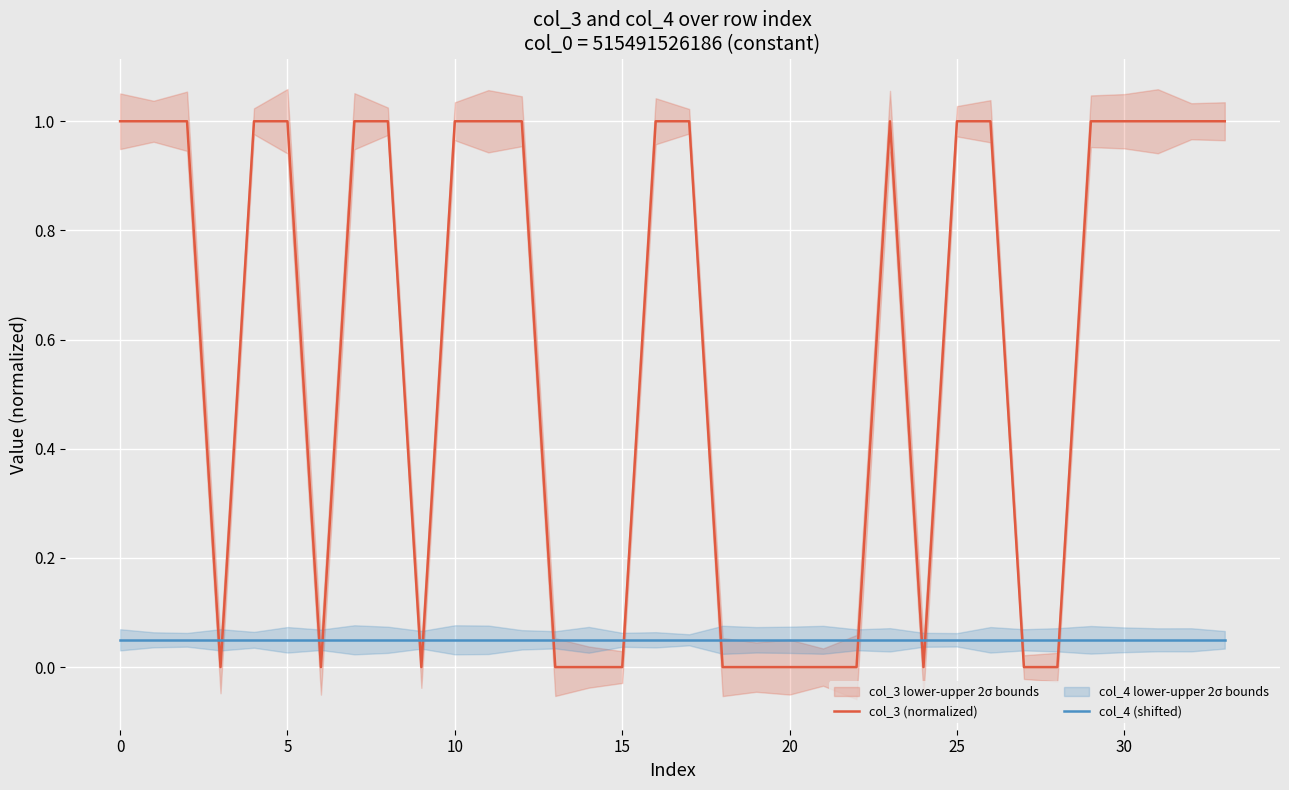

The col_3 (normalized) series shows 1.6 at 10. True or false?

False